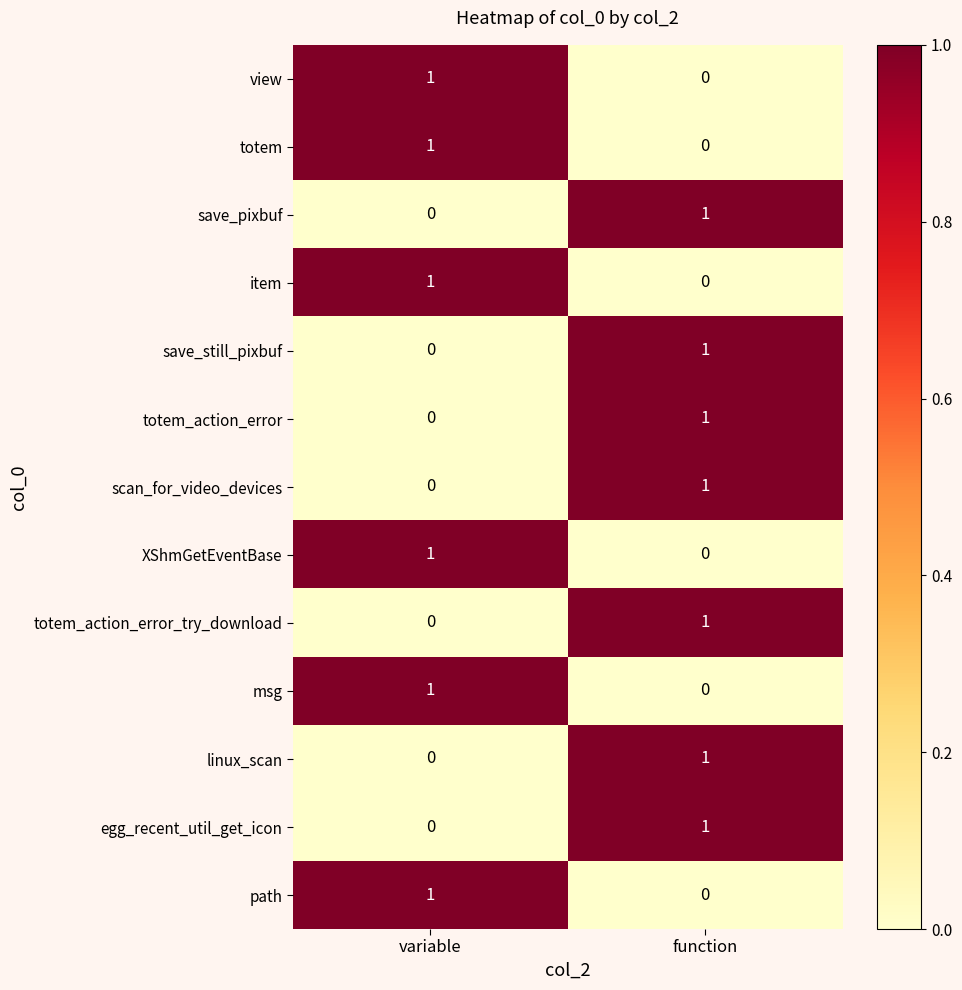

What is the maximum value shown in the chart?

1